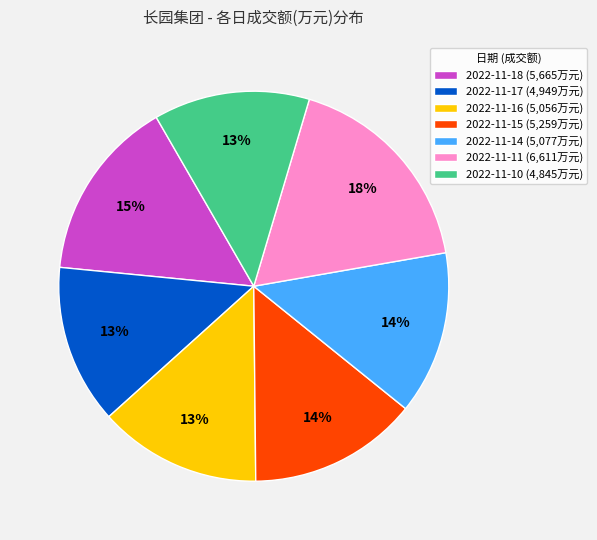

How many segments does this pie chart have?

7